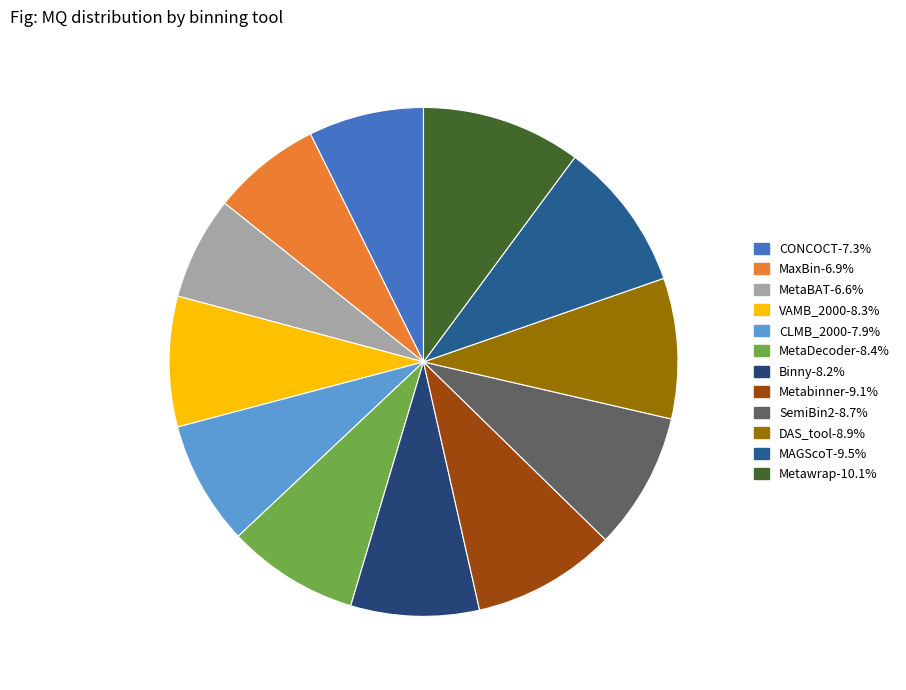

What percentage is NOT represented by SemiBin2?

91.3%